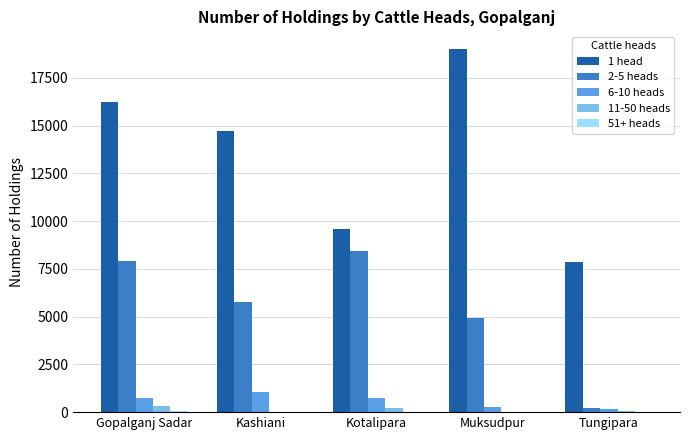

What is the sum of all 6-10 heads values?

2940